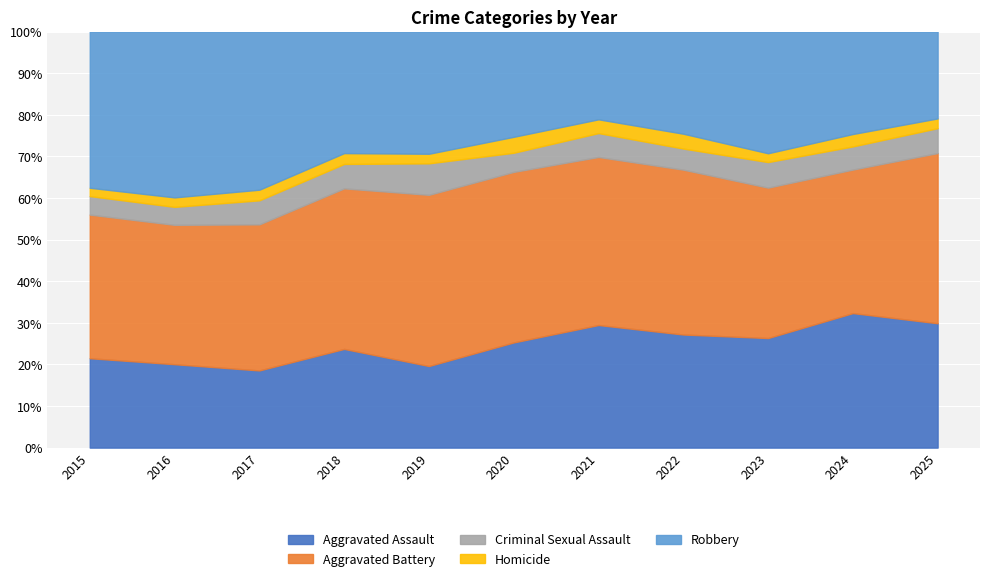

What is the sum of all Criminal Sexual Assault values?

513